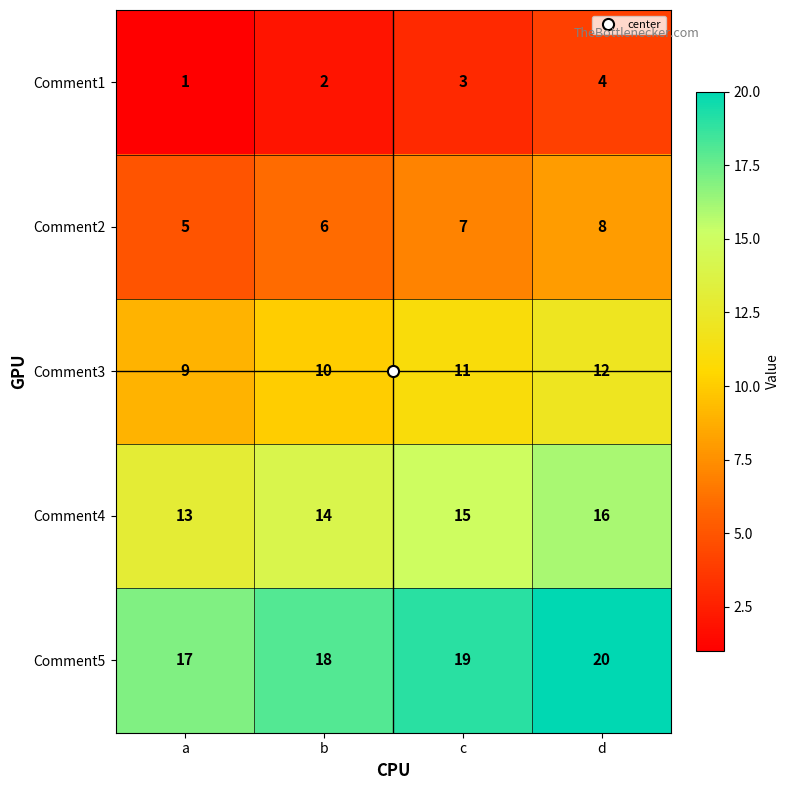

What is the difference between the maximum and minimum values in the Comment1 series?

3